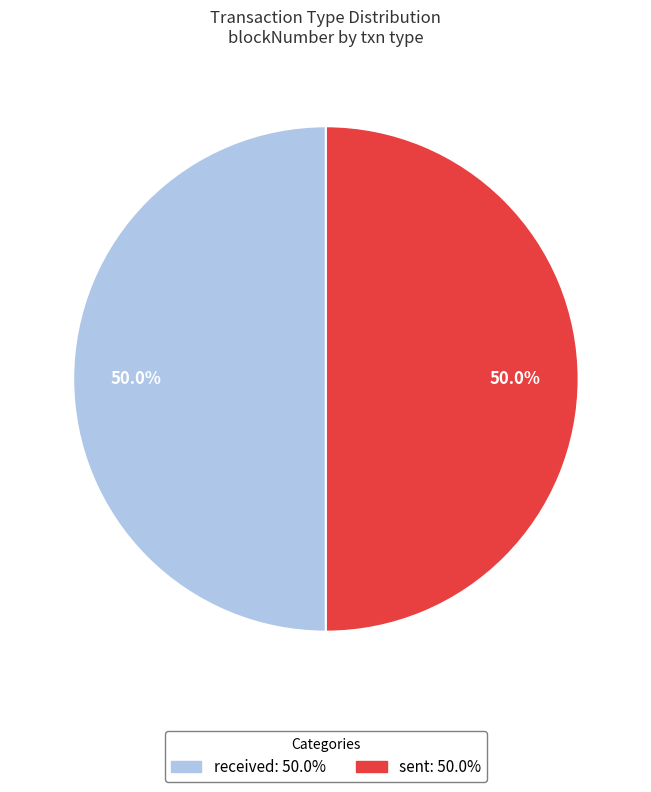

Count the number of slices in the pie.

2